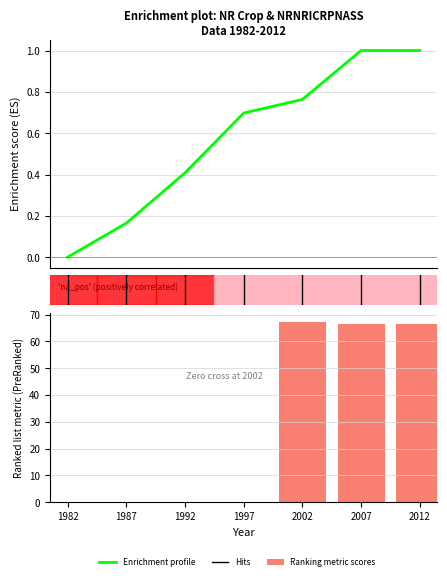

Is the value of Enrichment profile at 2002 greater than the value of Ranking metric scores at 1987?

Yes